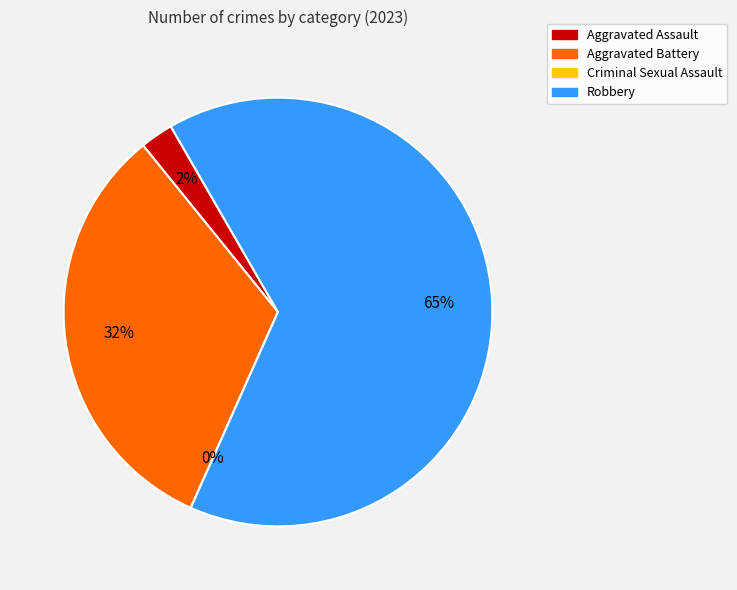

Which category has the biggest portion of the pie?

Robbery